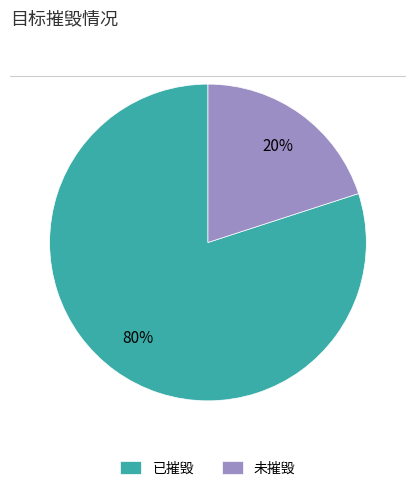

Which category has the biggest portion of the pie?

已摧毁